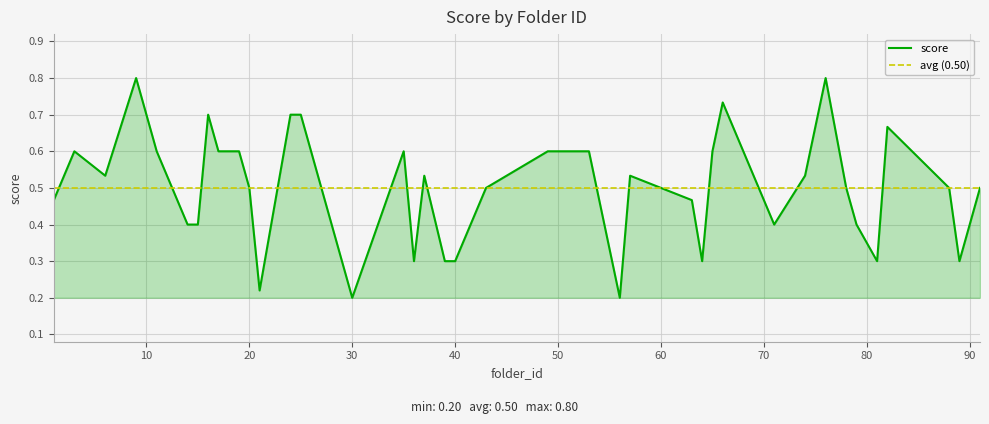

What is the value of the 22nd point from the left?

0.6